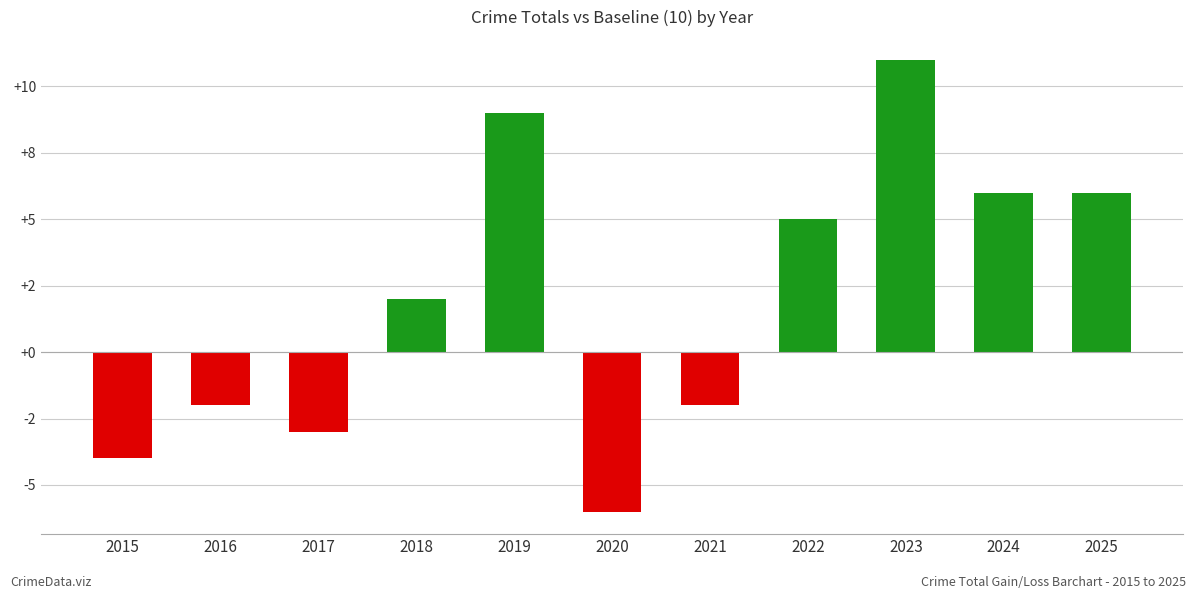

The chart shows a value of -4 at 2015. True or false?

True